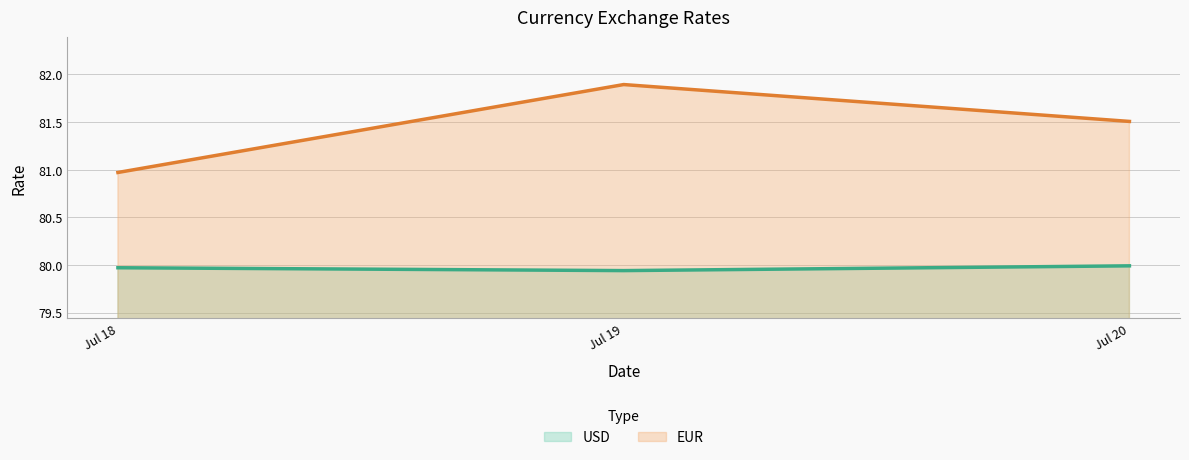

How many data points in EUR are above 81?

2